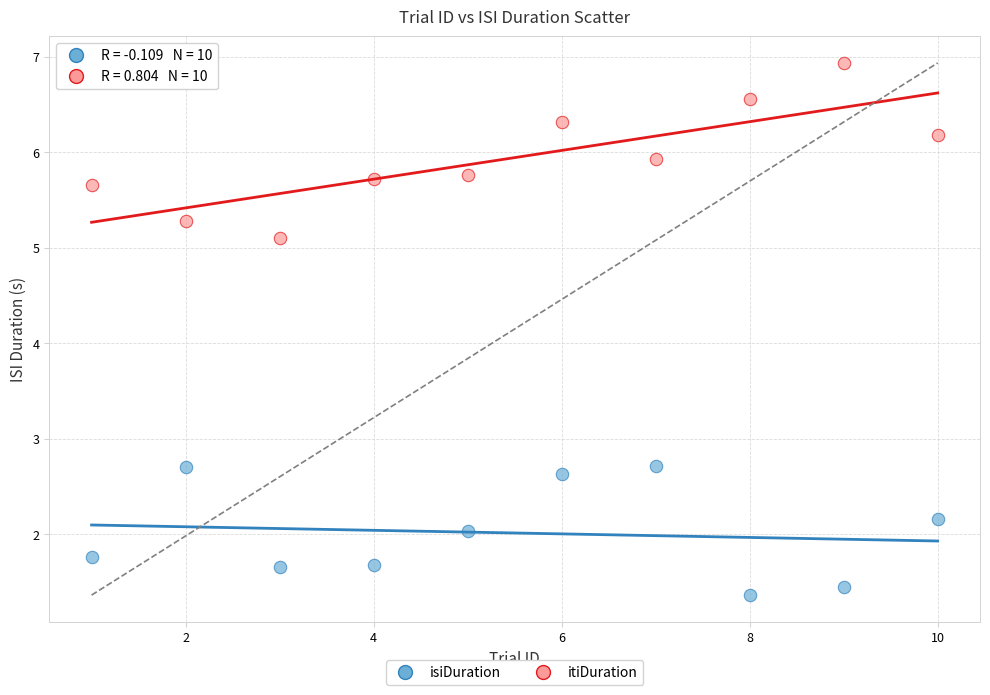

What are all the series names shown in the legend?

isiDuration, itiDuration